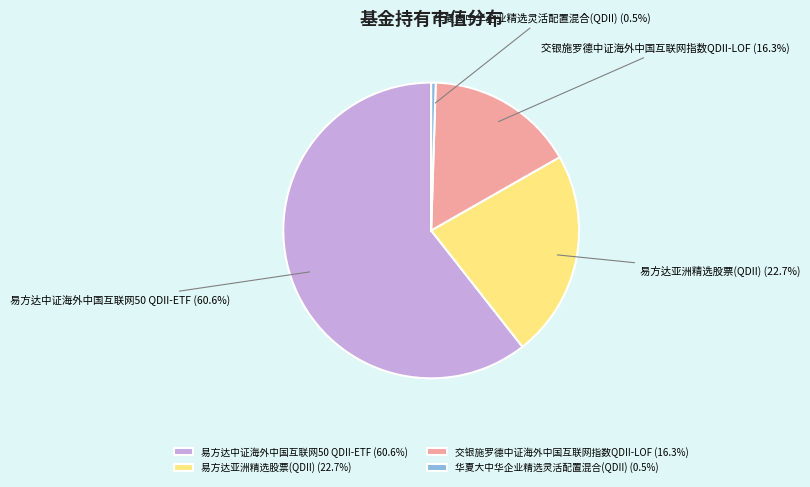

Between 易方达中证海外中国互联网50 QDII-ETF and 易方达亚洲精选股票(QDII), which is larger?

易方达中证海外中国互联网50 QDII-ETF